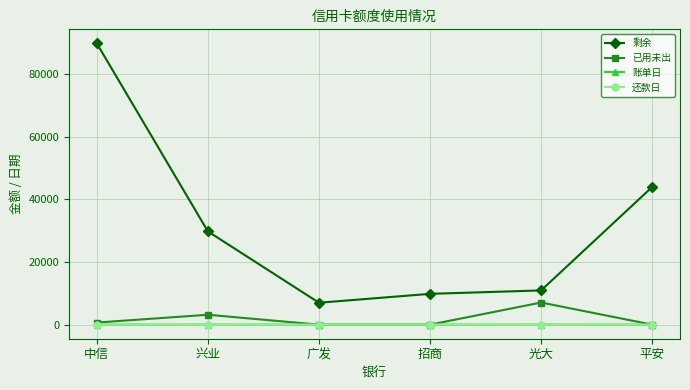

True or false: 剩余 and 还款日 cross at least once.

False